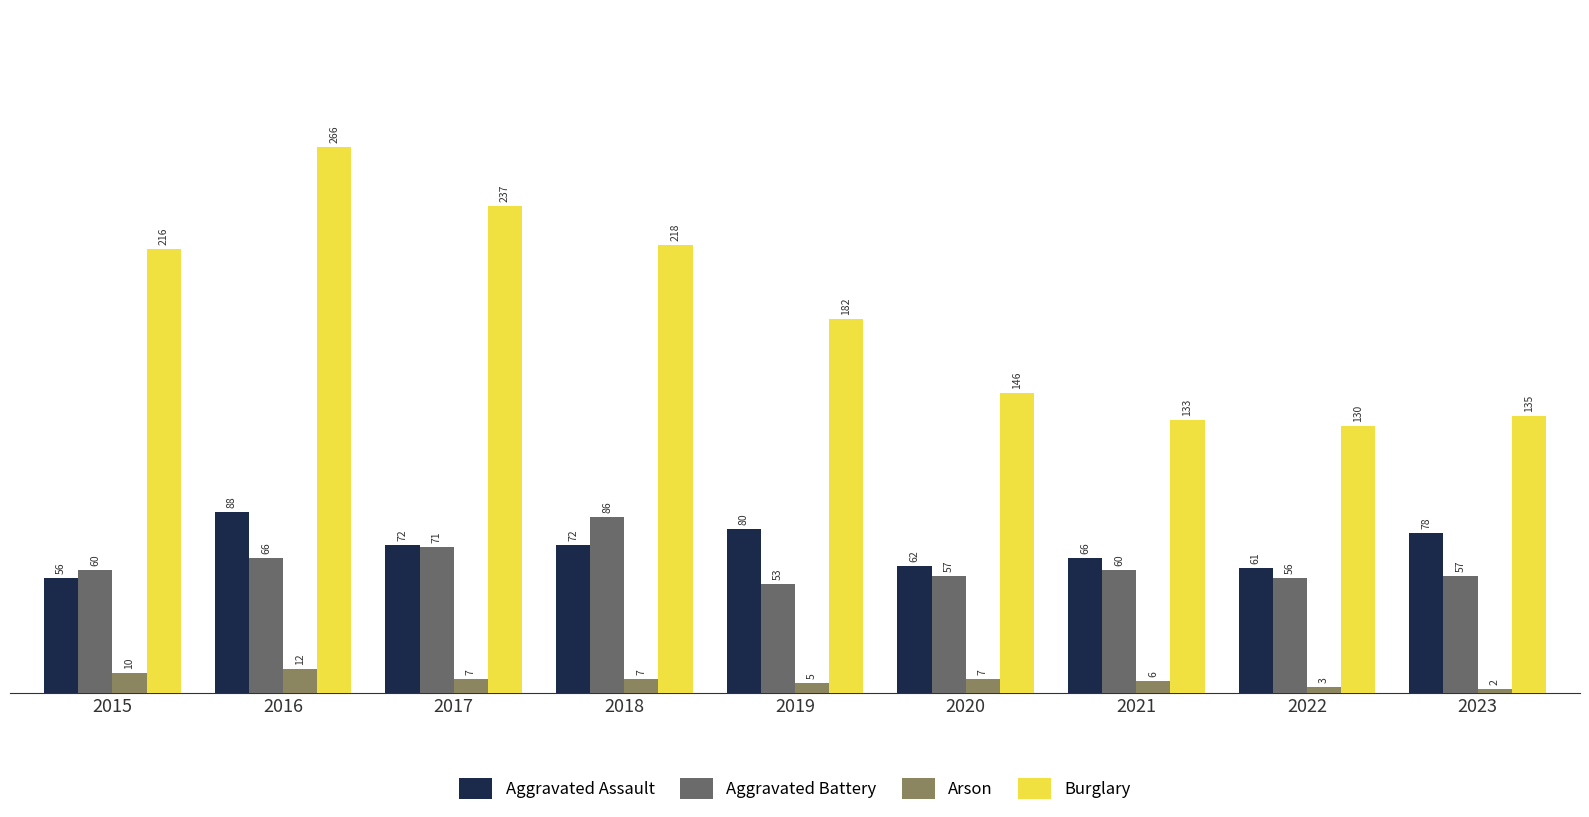

What is the minimum value shown in the chart?

2